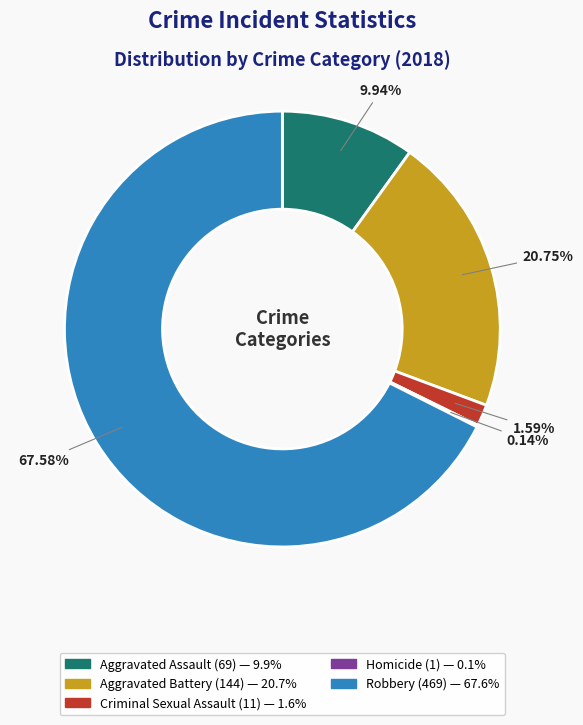

To the nearest percent, what is the difference between the largest and smallest slice percentages?

67%